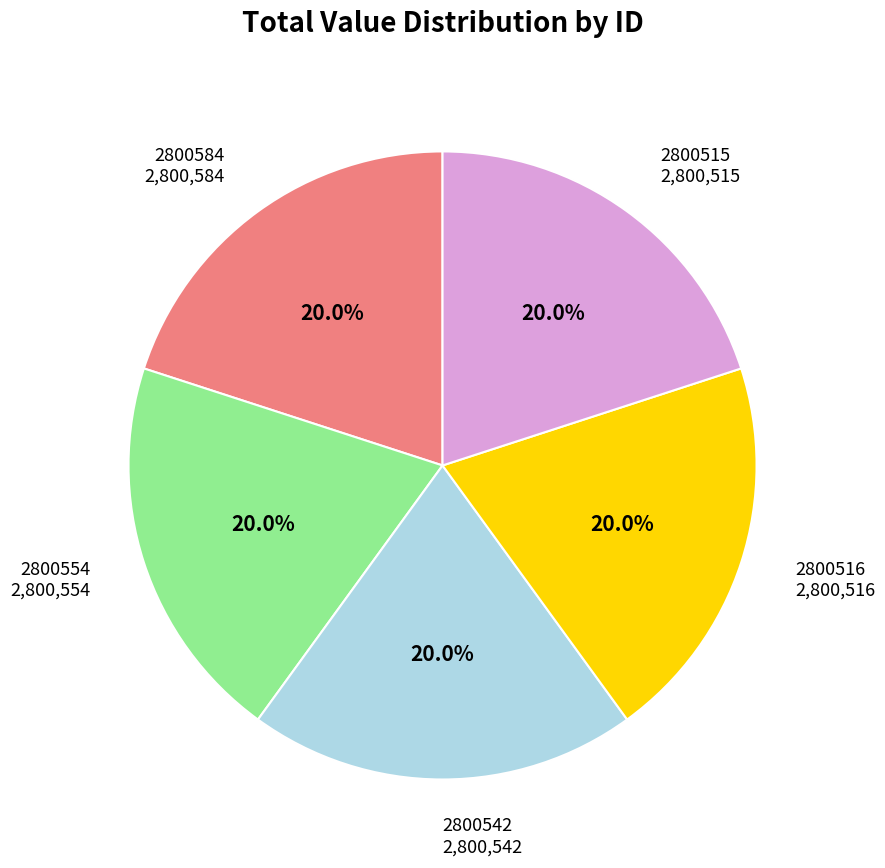

Approximately how many times larger is the value at 2800515 compared to 2800554?

1.0